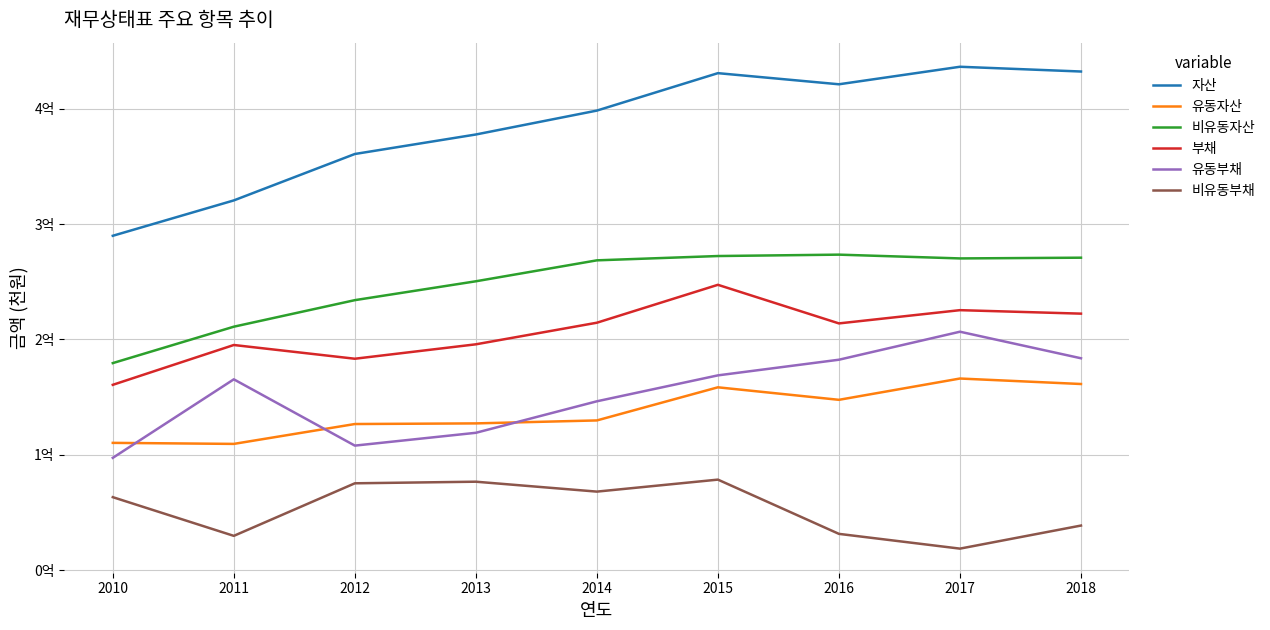

What is the spread (max minus min) of values at 2018?

393570020